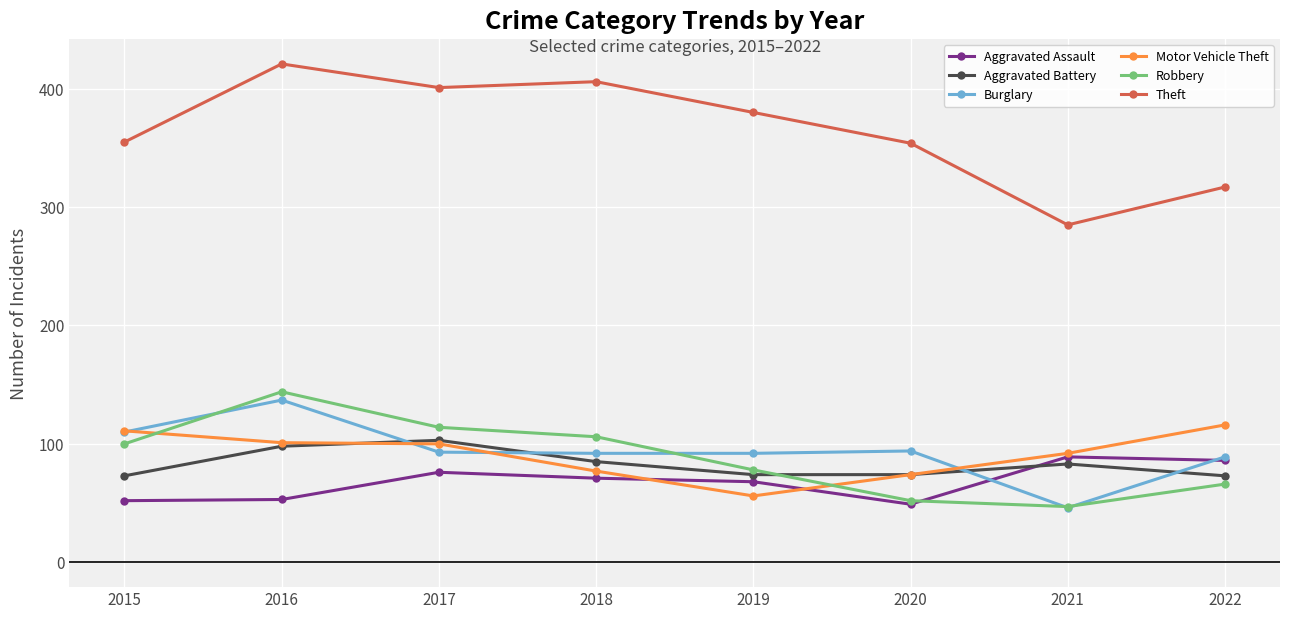

What are all the series names shown in the legend?

Aggravated Assault, Aggravated Battery, Burglary, Motor Vehicle Theft, Robbery, Theft